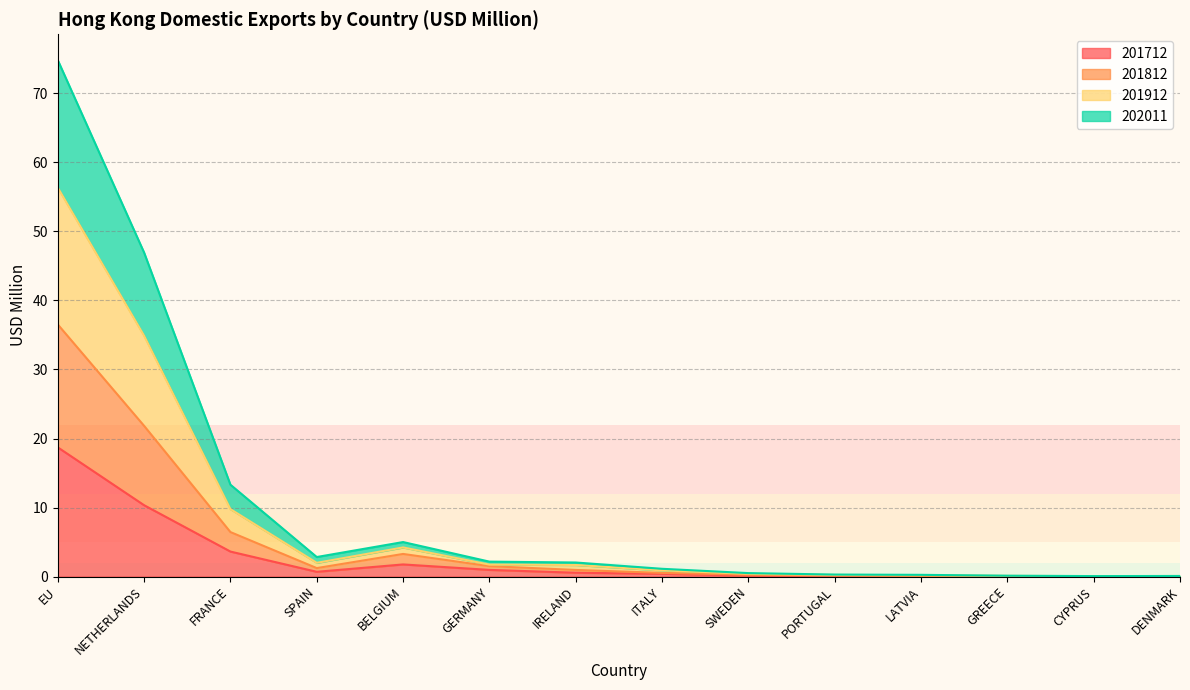

At which category is the sum across all series the highest?

EU